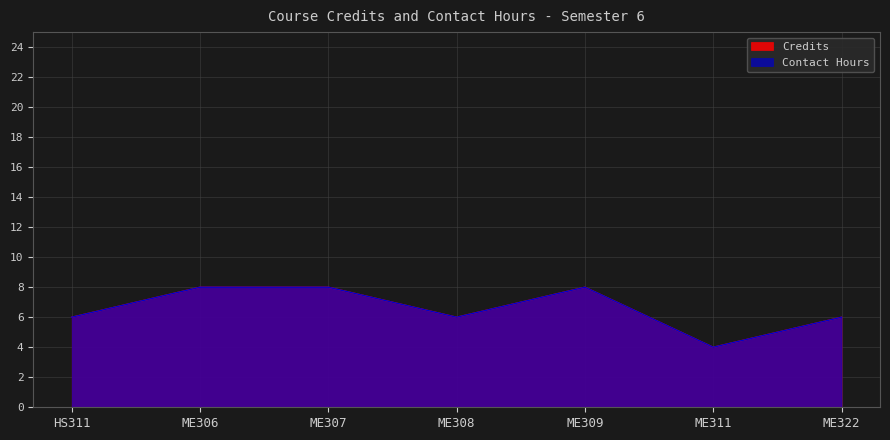

Rank the categories by Credits value from highest to lowest.

ME306, ME307, ME309, HS311, ME308, ME322, ME311